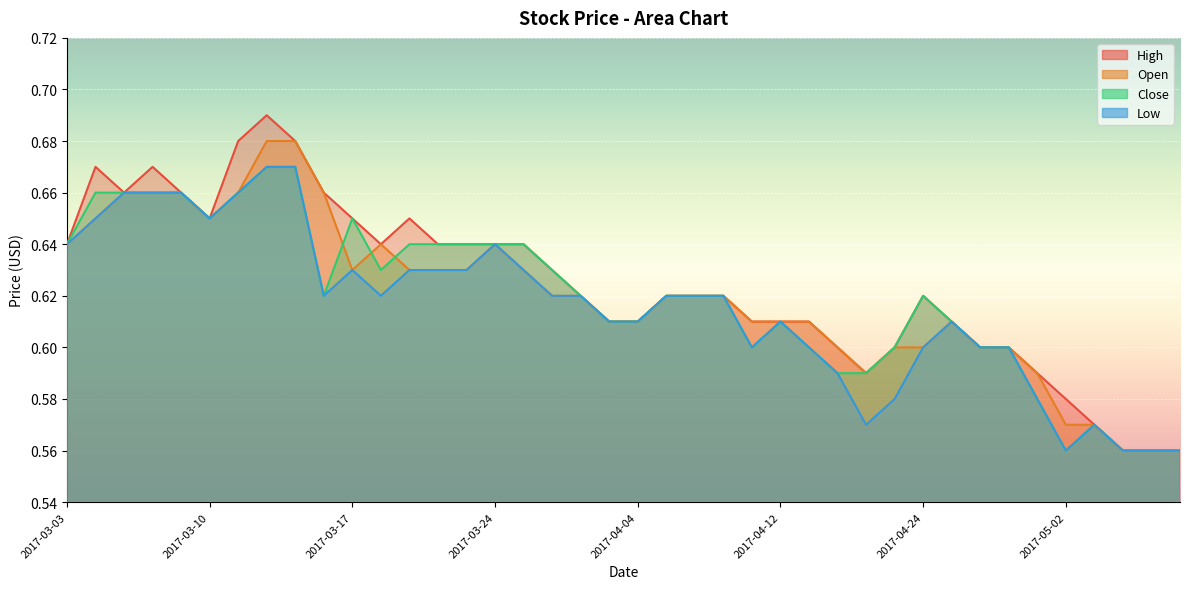

Between 2017-03-10 and 2017-03-31, which is larger?

2017-03-10